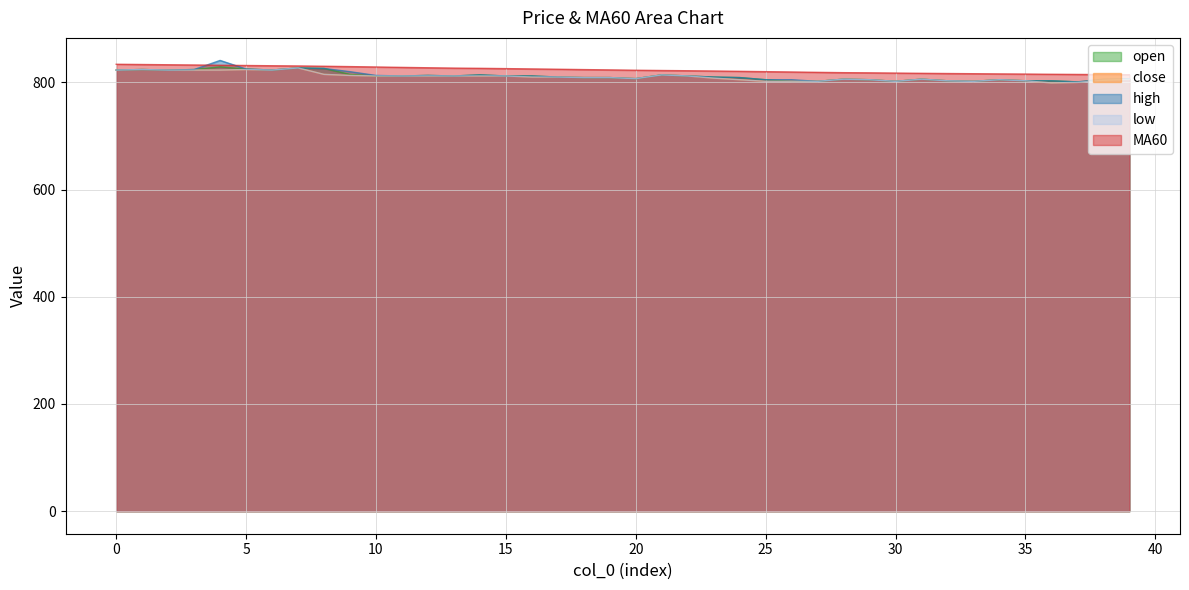

Does the chart display data point markers on the line(s)?

No